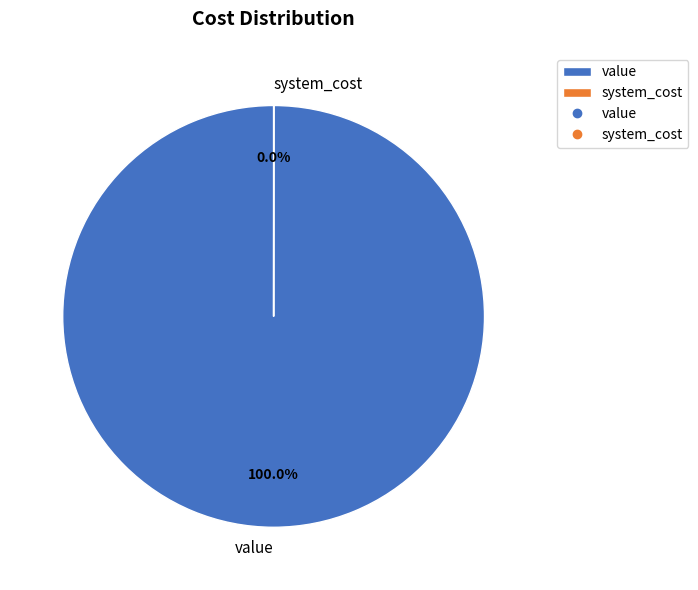

Which slice is the largest?

value